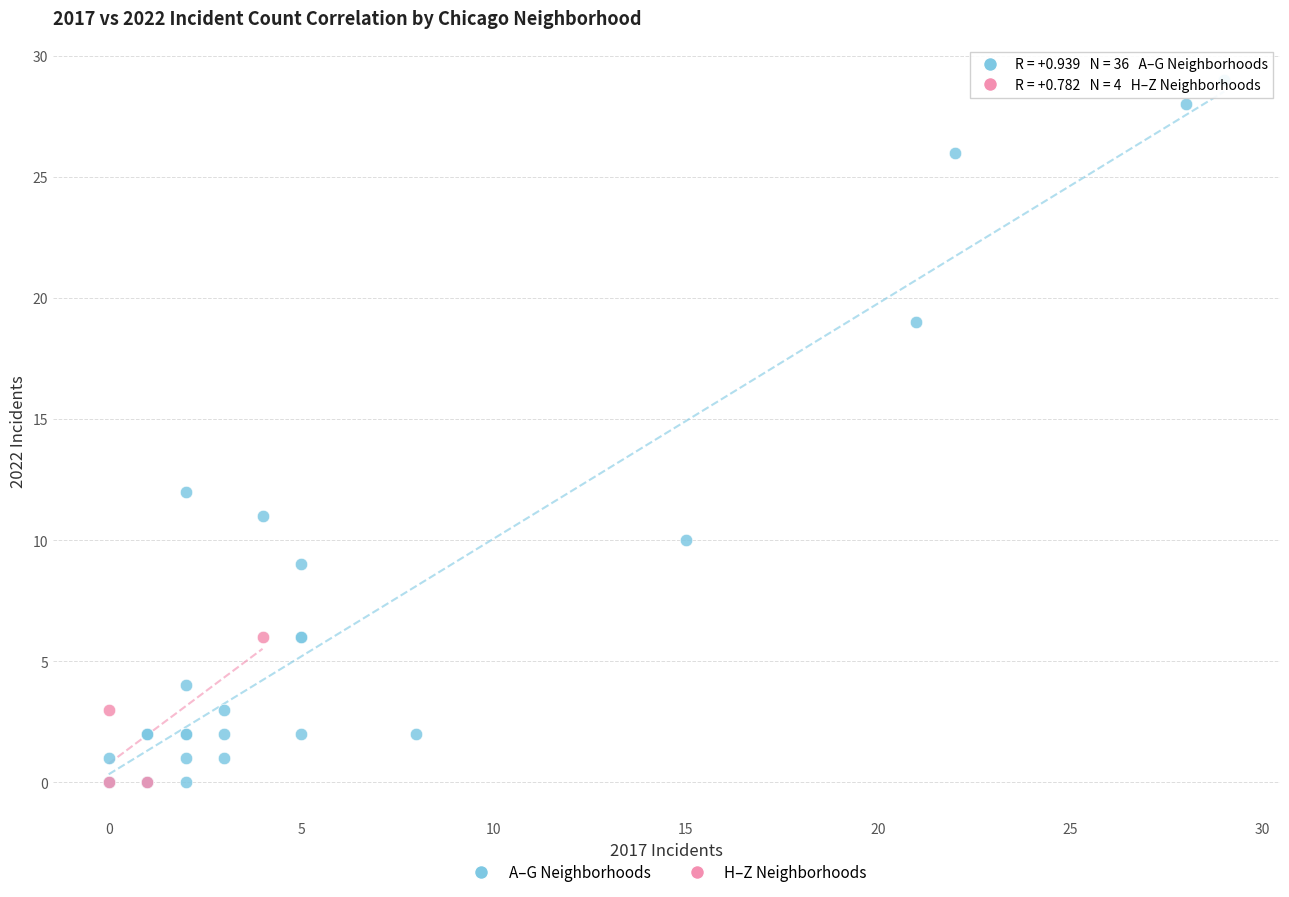

Which series contains the highest Y value?

A–G Neighborhoods